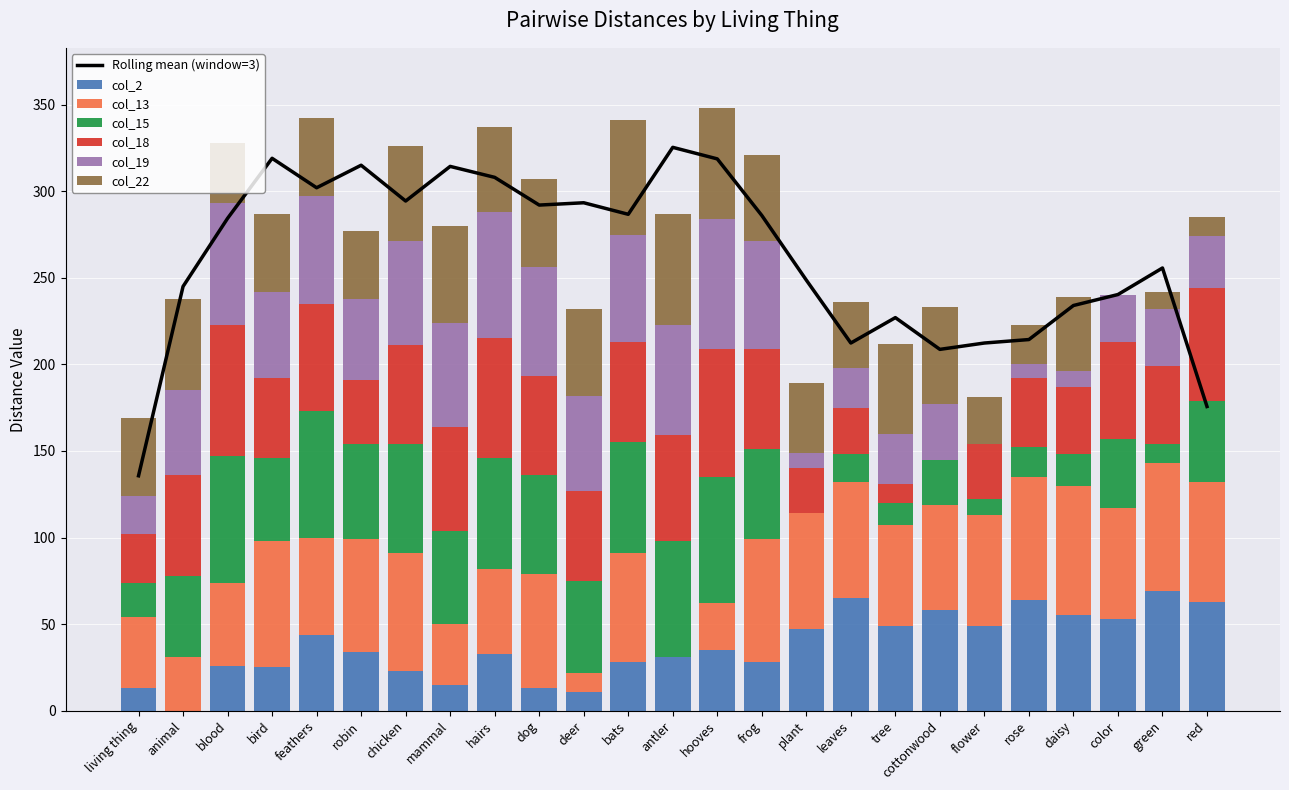

Reading right to left, what are all the values shown in this chart?

col_2: 63	69	53	55	64	49	58	49	65	47	28	35	31	28	11	13	33	15	23	34	44	25	26	0	13
col_13: 69	74	64	75	71	64	61	58	67	67	71	27	0	63	11	66	49	35	68	65	56	73	48	31	41
col_15: 47	11	40	18	17	9	26	13	16	0	52	73	67	64	53	57	64	54	63	55	73	48	73	47	20
col_18: 65	45	56	39	40	32	0	11	27	26	58	74	61	58	52	57	69	60	57	37	62	46	76	58	28
col_19: 30	33	27	9	8	0	32	29	23	9	62	75	64	62	55	63	73	60	60	47	62	50	70	49	22
col_22: 11	10	0	43	23	27	56	52	38	40	50	64	64	66	50	51	49	56	55	39	45	45	35	53	45